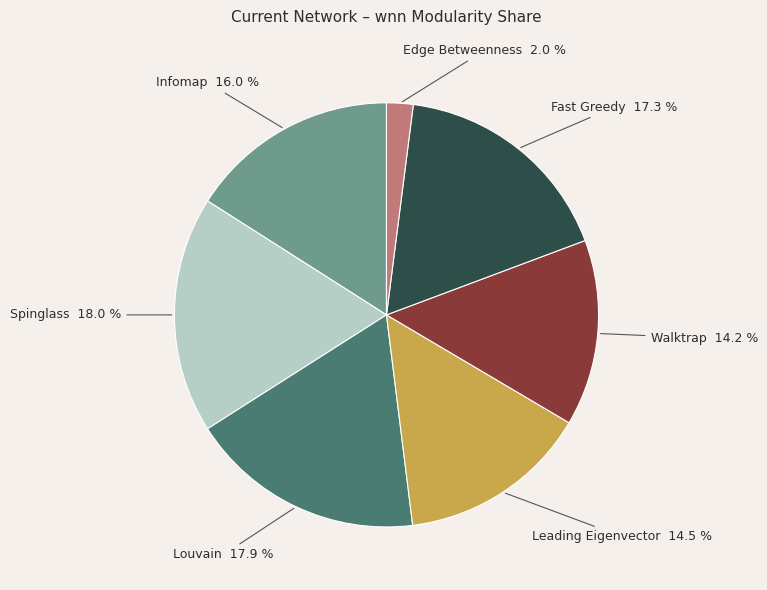

How many segments does this pie chart have?

7